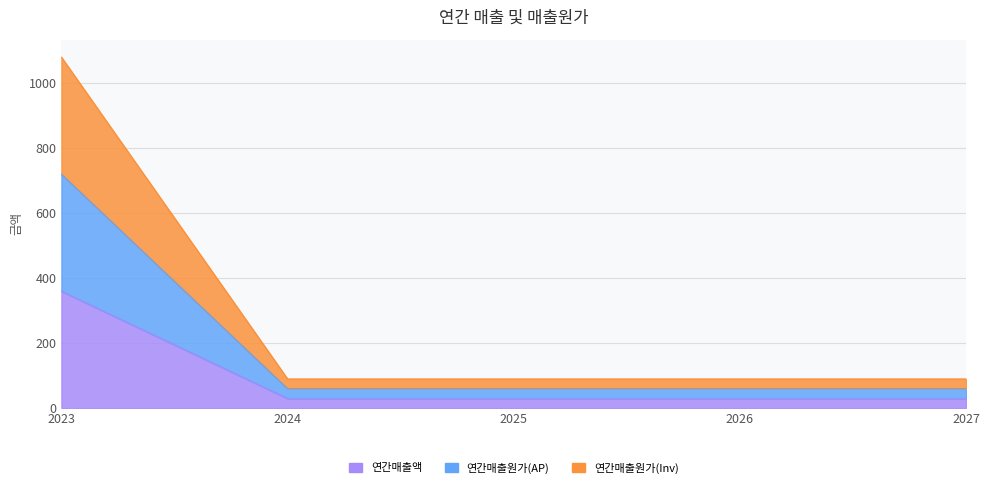

Reading right to left, what are all the values shown in this chart?

연간매출액: 30	30	30	30	360
연간매출원가(AP): 60	60	60	60	720
연간매출원가(Inv): 90	90	90	90	1080